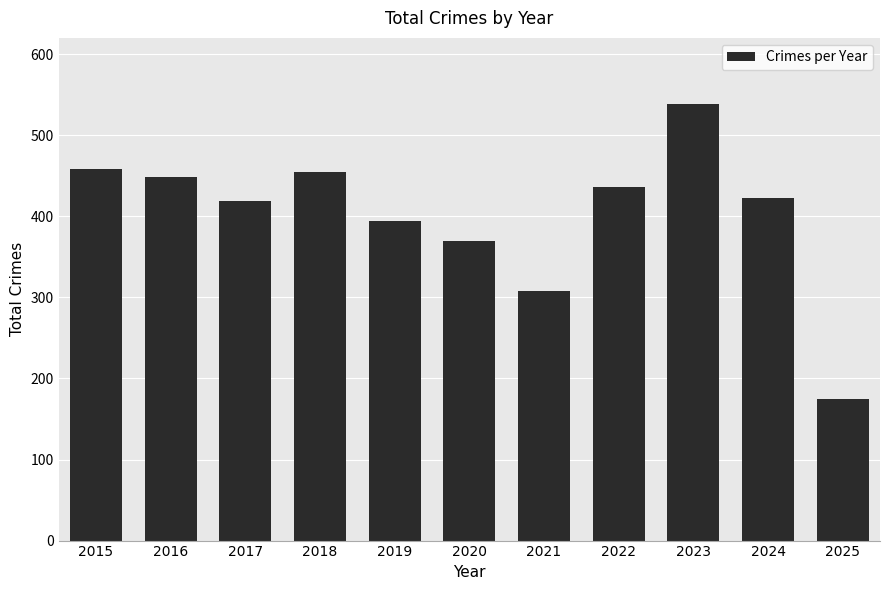

What is the difference between the maximum and minimum values?

363